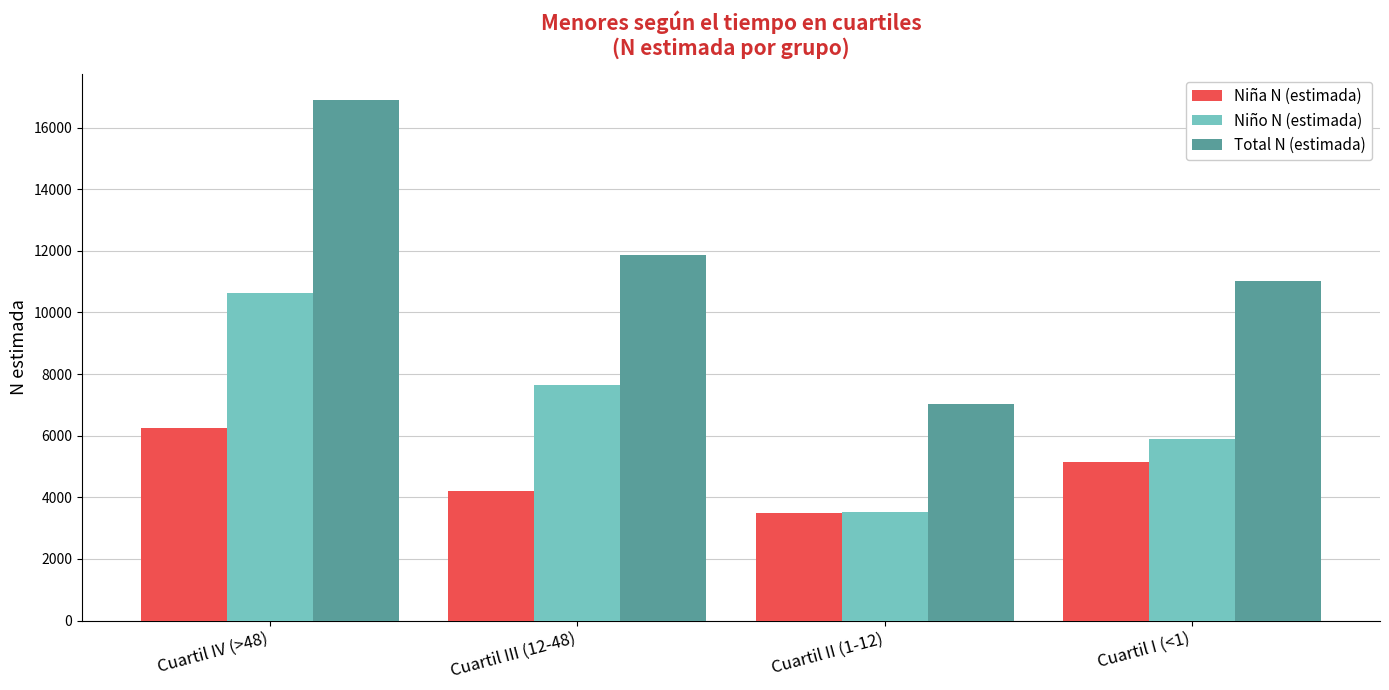

Does the chart contain stacked bars?

No